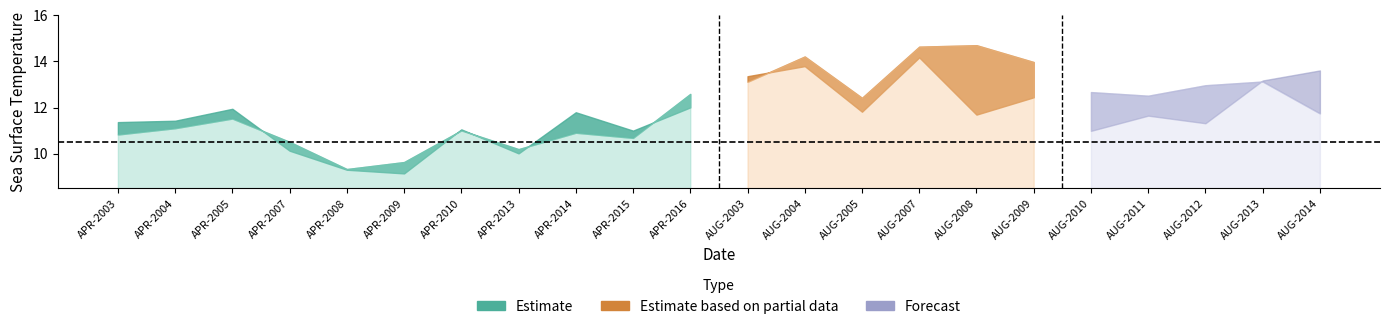

How many categories are shown in the chart?

22